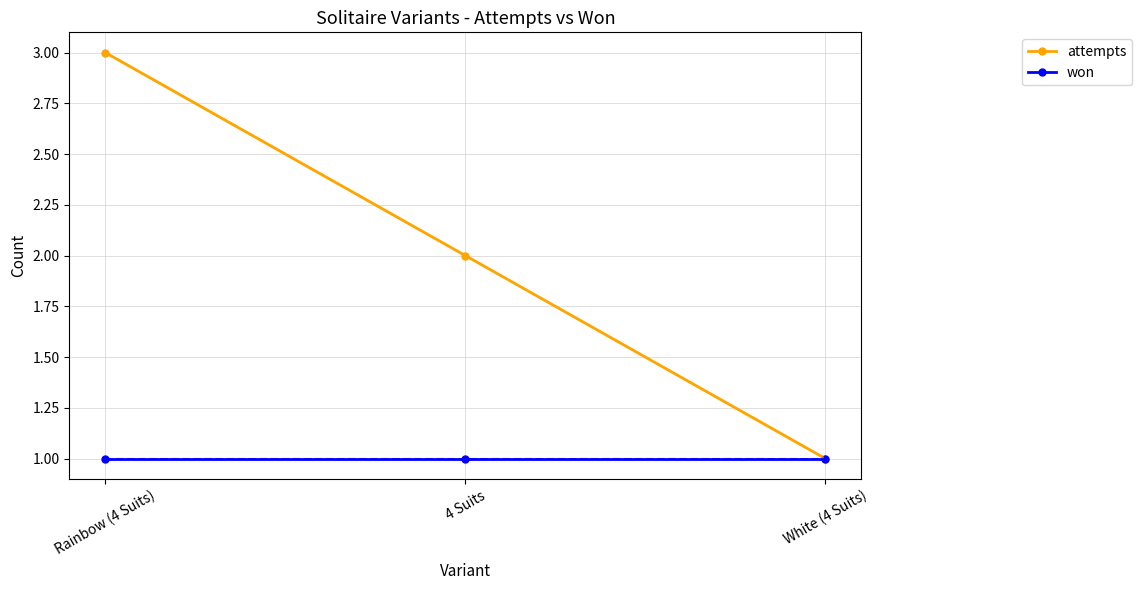

What is the value of the won point at the 2nd from the left?

1